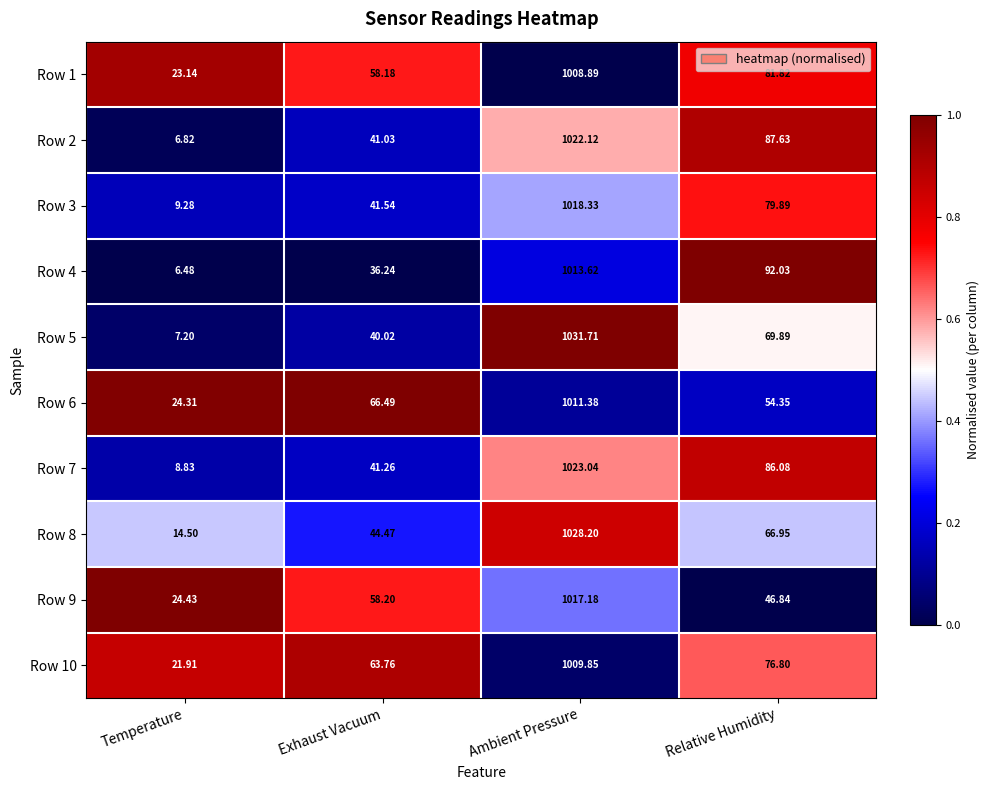

Rank the categories by Row 6 value from highest to lowest.

Ambient Pressure, Exhaust Vacuum, Relative Humidity, Temperature